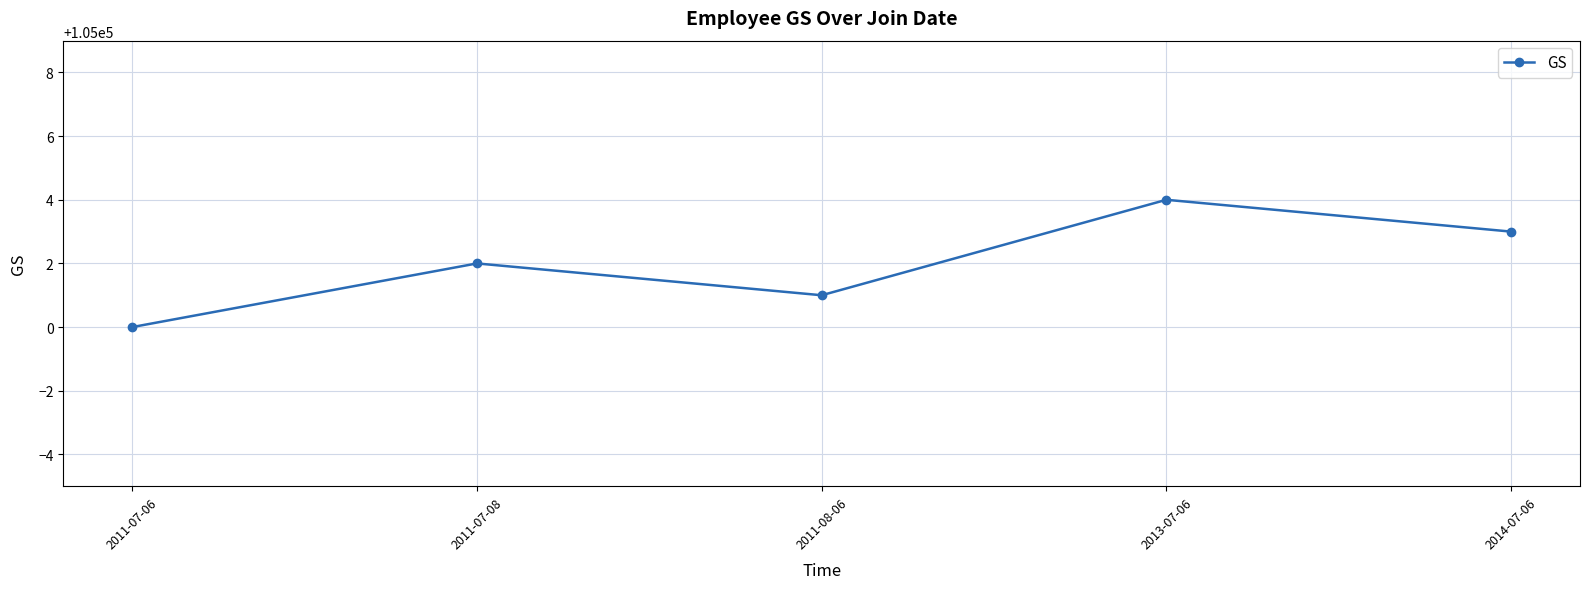

At which category does the data reach its first local valley?

2011-08-06